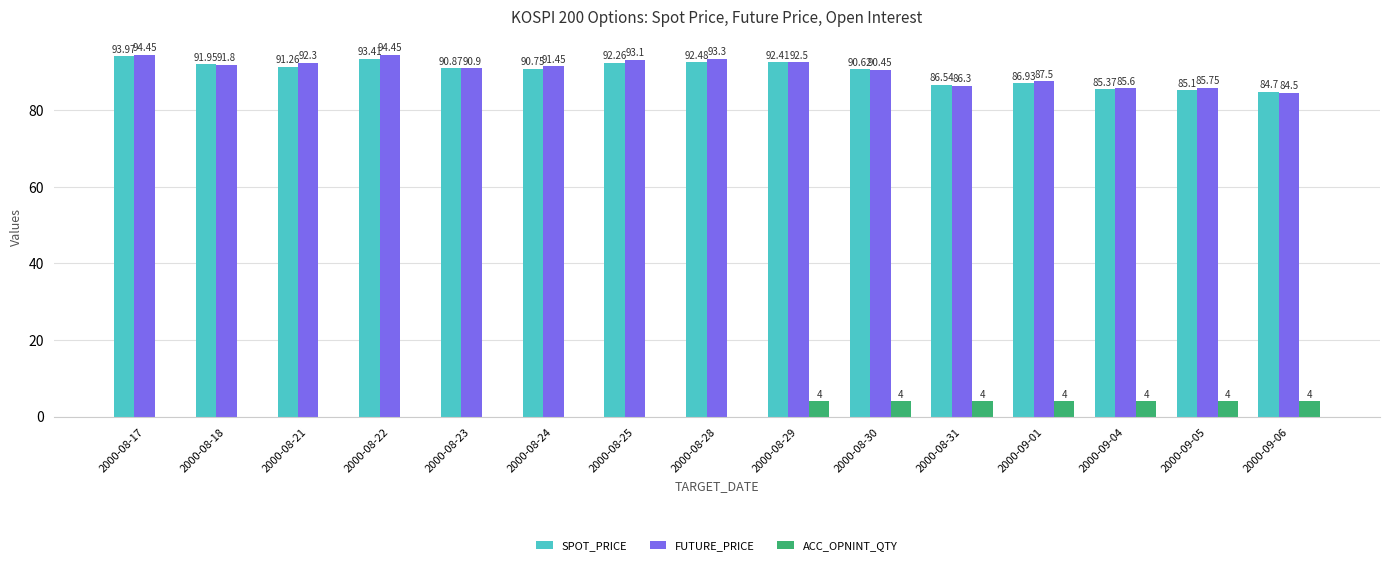

What is the sum of the SPOT_PRICE values at 2000-08-18 and 2000-08-28?

184.4